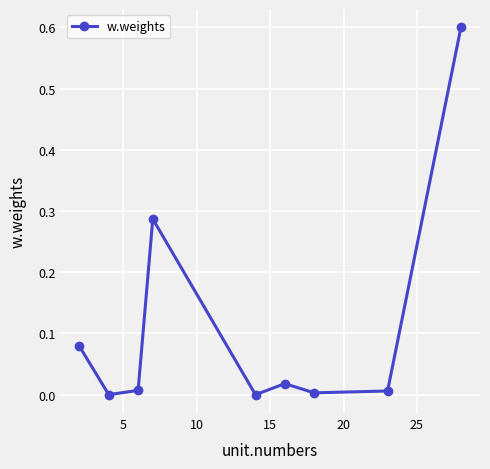

What is the greatest value displayed?

0.6